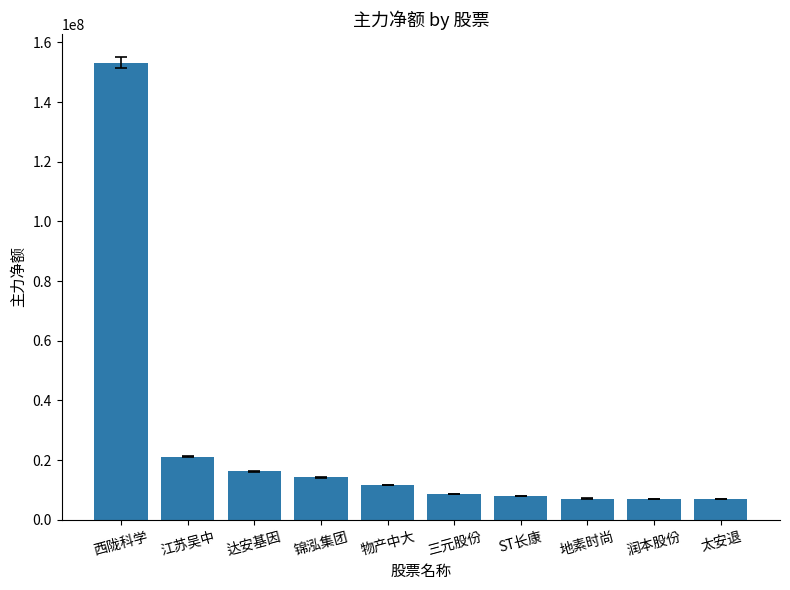

What is the ratio of the value at 三元股份 to the value at 太安退?

1.3